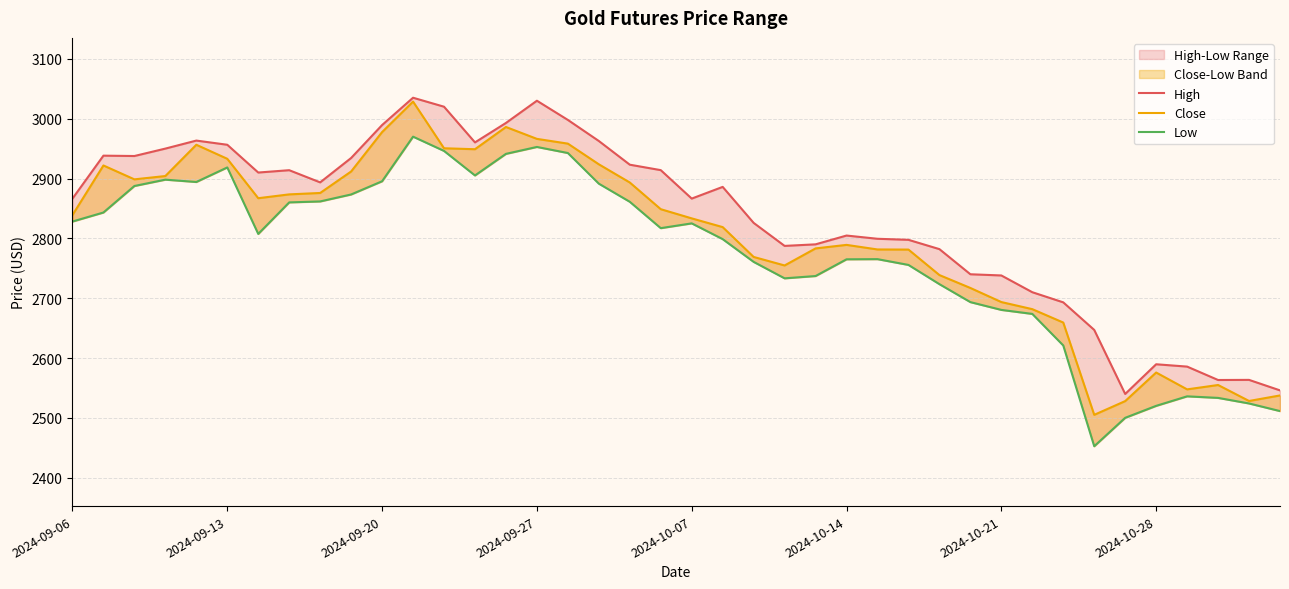

What is the total value across all series at 22?

8355.5